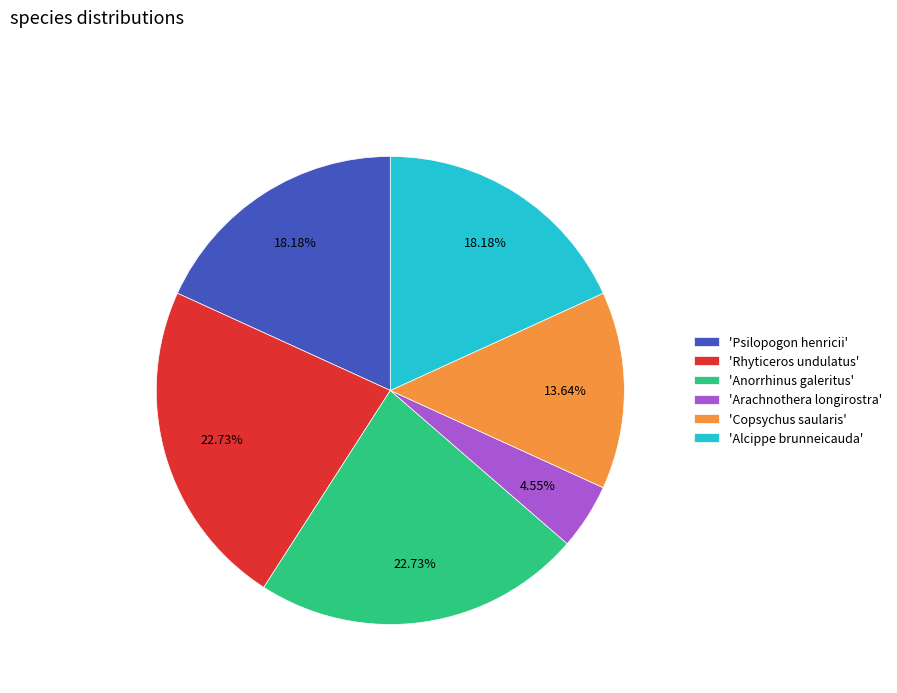

Do 'Alcippe brunneicauda' and 'Copsychus saularis' together represent more than half of the pie?

No